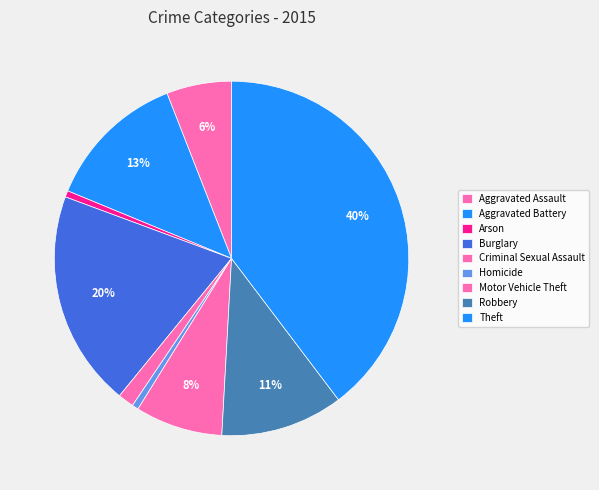

Count the number of slices in the pie.

9